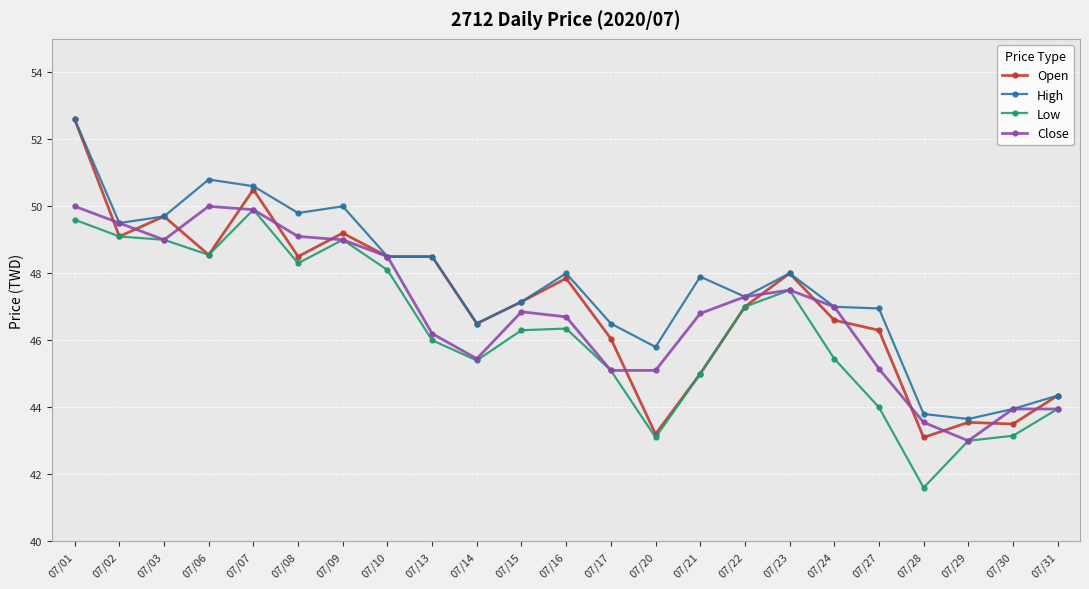

What is the difference between the highest and lowest values at 07/23?

0.5